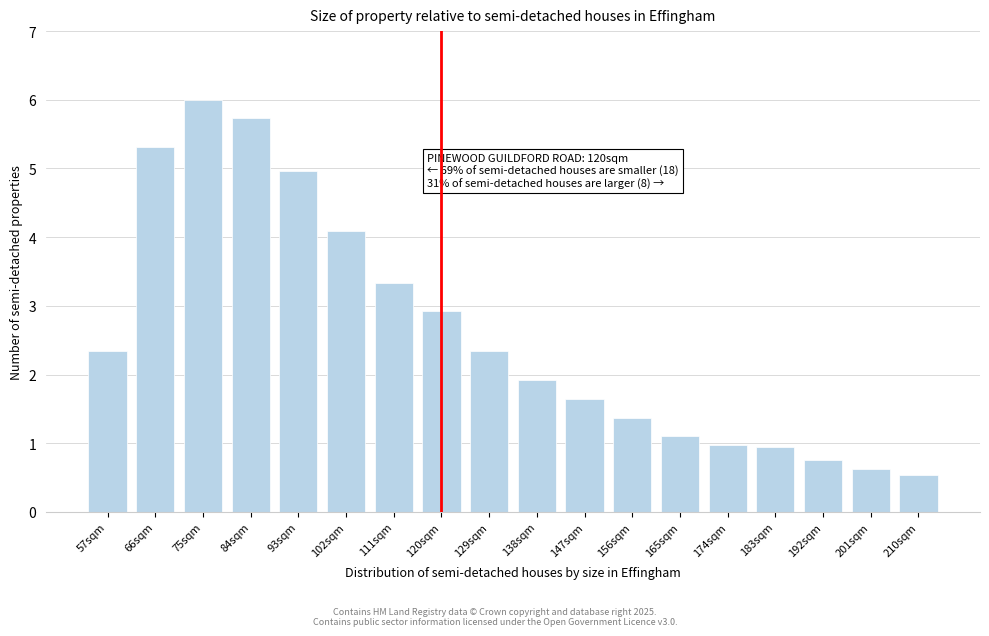

Reading right to left, list all the values displayed in this chart.

0.5	0.6	0.8	0.9	1.0	1.1	1.4	1.6	1.9	2.3	2.9	3.3	4.1	5.0	5.7	6.0	5.3	2.3